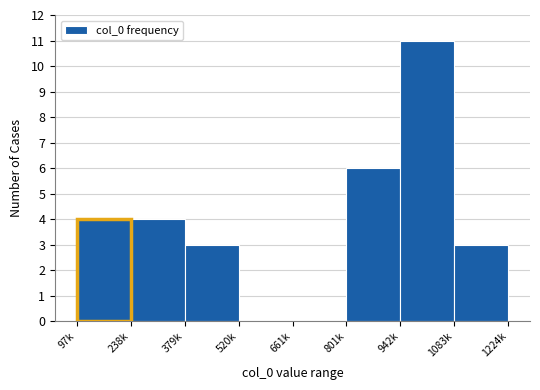

Reading left to right, what are all the values shown in this chart?

97k=4	238k=4	379k=3	520k=0	661k=0	801k=6	942k=11	1083k=3